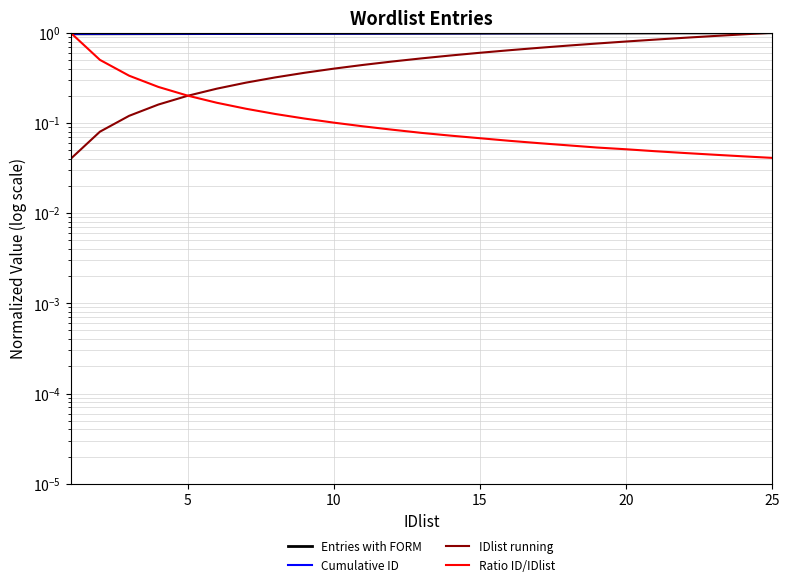

Reading left to right, extract all data points from this chart.

Entries with FORM: 1.0	1.0	1.0	1.0	1.0	1.0	1.0	1.0	1.0	1.0	1.0	1.0	1.0	1.0	1.0	1.0	1.0	1.0	1.0	1.0	1.0	1.0	1.0	1.0	1.0
Cumulative ID: 1.0	1.0	1.0	1.0	1.0	1.0	1.0	1.0	1.0	1.0	1.0	1.0	1.0	1.0	1.0	1.0	1.0	1.0	1.0	1.0	1.0	1.0	1.0	1.0	1.0
IDlist running: 0.0	0.1	0.1	0.2	0.2	0.2	0.3	0.3	0.4	0.4	0.4	0.5	0.5	0.6	0.6	0.6	0.7	0.7	0.8	0.8	0.8	0.9	0.9	1.0	1.0
Ratio ID/IDlist: 1.0	0.5	0.3	0.3	0.2	0.2	0.1	0.1	0.1	0.1	0.1	0.1	0.1	0.1	0.1	0.1	0.1	0.1	0.1	0.1	0.0	0.0	0.0	0.0	0.0